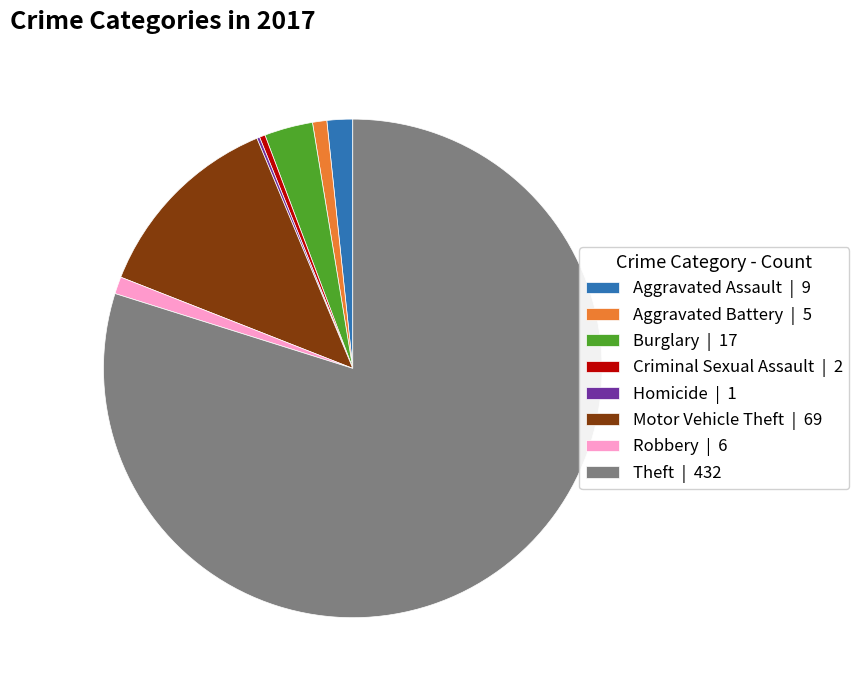

Combined, do Burglary | 17 and Theft | 432 account for over 50%?

Yes